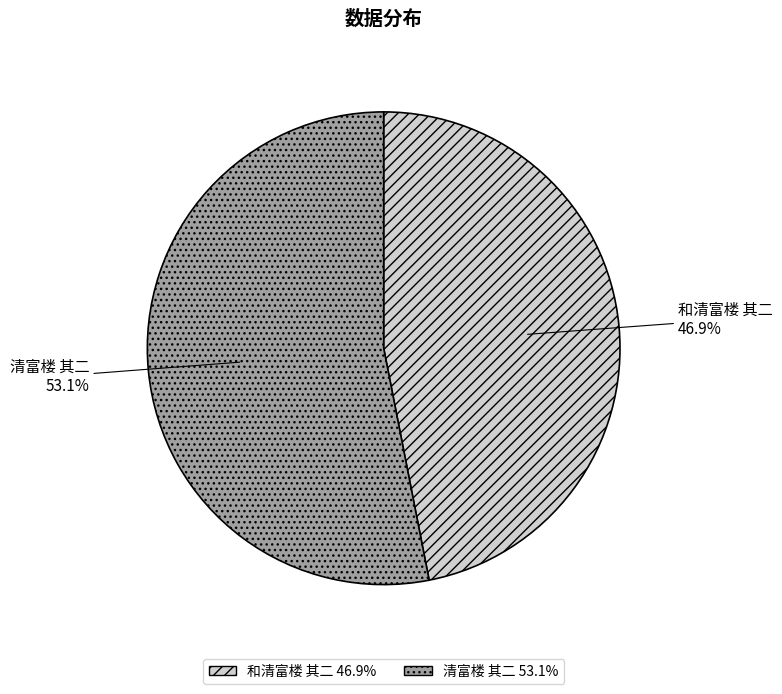

Is it true that 清富楼 其二 is 41% of the pie?

False